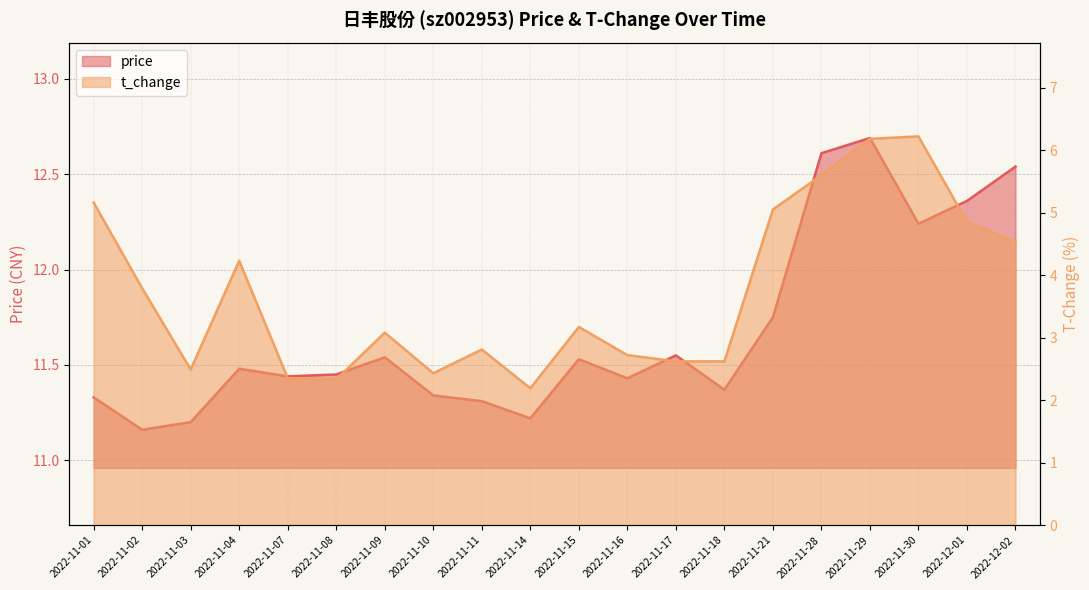

Reading right to left, what are all the values shown in this chart?

price: 2022-12-02=12.5	2022-12-01=12.4	2022-11-30=12.2	2022-11-29=12.7	2022-11-28=12.6	2022-11-21=11.8	2022-11-18=11.4	2022-11-17=11.6	2022-11-16=11.4	2022-11-15=11.5	2022-11-14=11.2	2022-11-11=11.3	2022-11-10=11.3	2022-11-09=11.5	2022-11-08=11.4	2022-11-07=11.4	2022-11-04=11.5	2022-11-03=11.2	2022-11-02=11.2	2022-11-01=11.3
t_change: 2022-12-02=4.5	2022-12-01=4.8	2022-11-30=6.2	2022-11-29=6.2	2022-11-28=5.6	2022-11-21=5.0	2022-11-18=2.6	2022-11-17=2.6	2022-11-16=2.7	2022-11-15=3.2	2022-11-14=2.2	2022-11-11=2.8	2022-11-10=2.4	2022-11-09=3.1	2022-11-08=2.3	2022-11-07=2.4	2022-11-04=4.2	2022-11-03=2.5	2022-11-02=3.8	2022-11-01=5.2